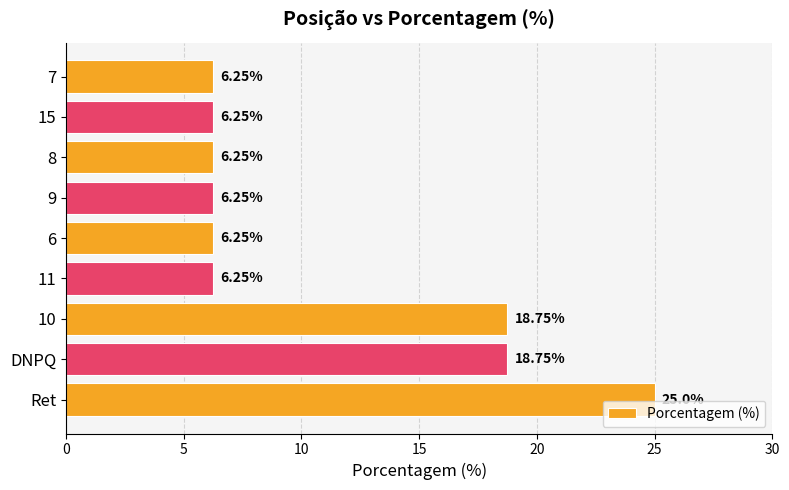

What is the difference between the second highest and second lowest values?

12.5